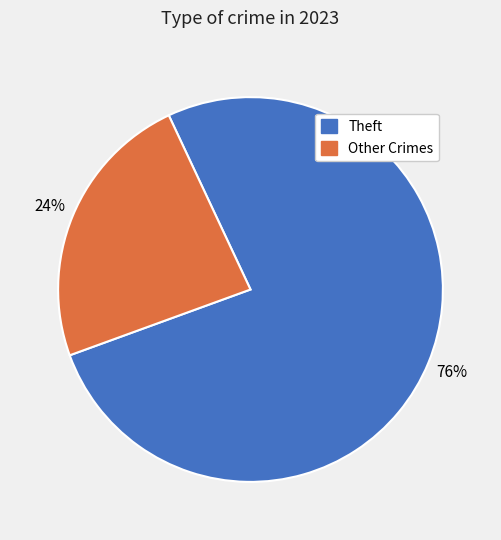

Is there any slice that represents more than half of the pie?

Yes